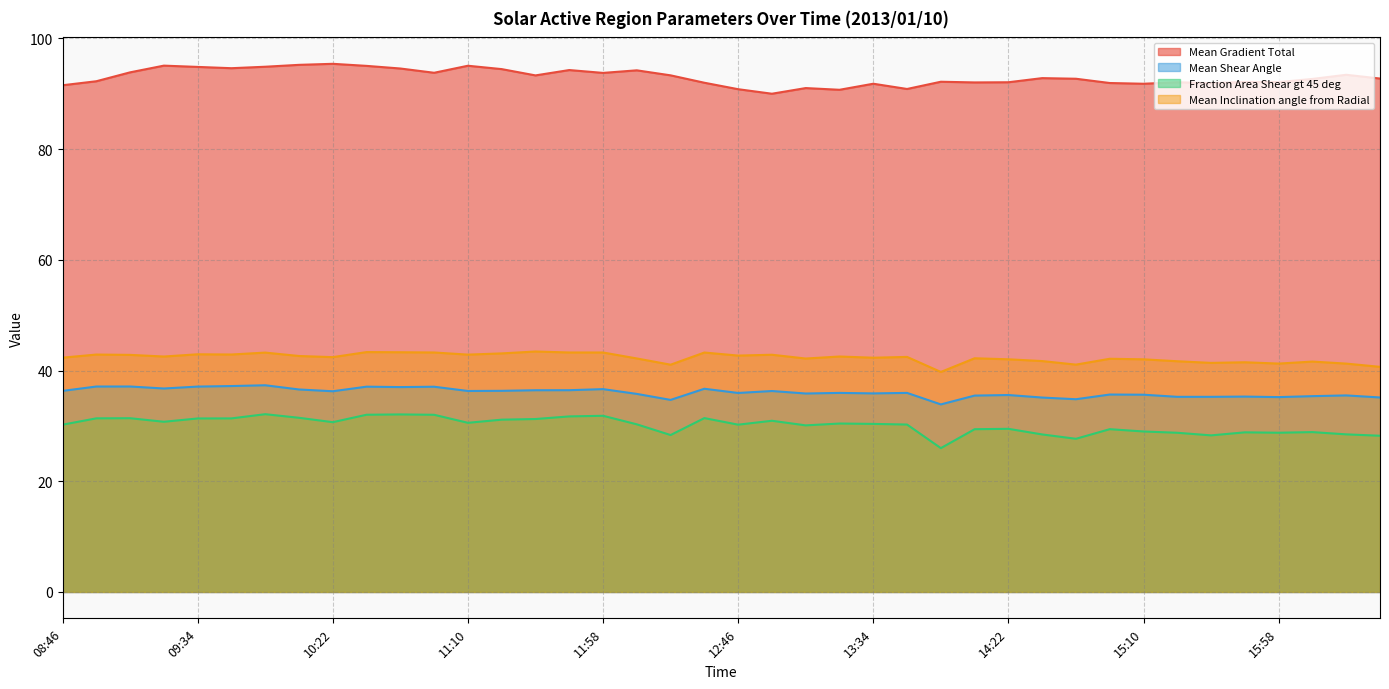

Which series has the widest spread of values?

Fraction Area Shear gt 45 deg